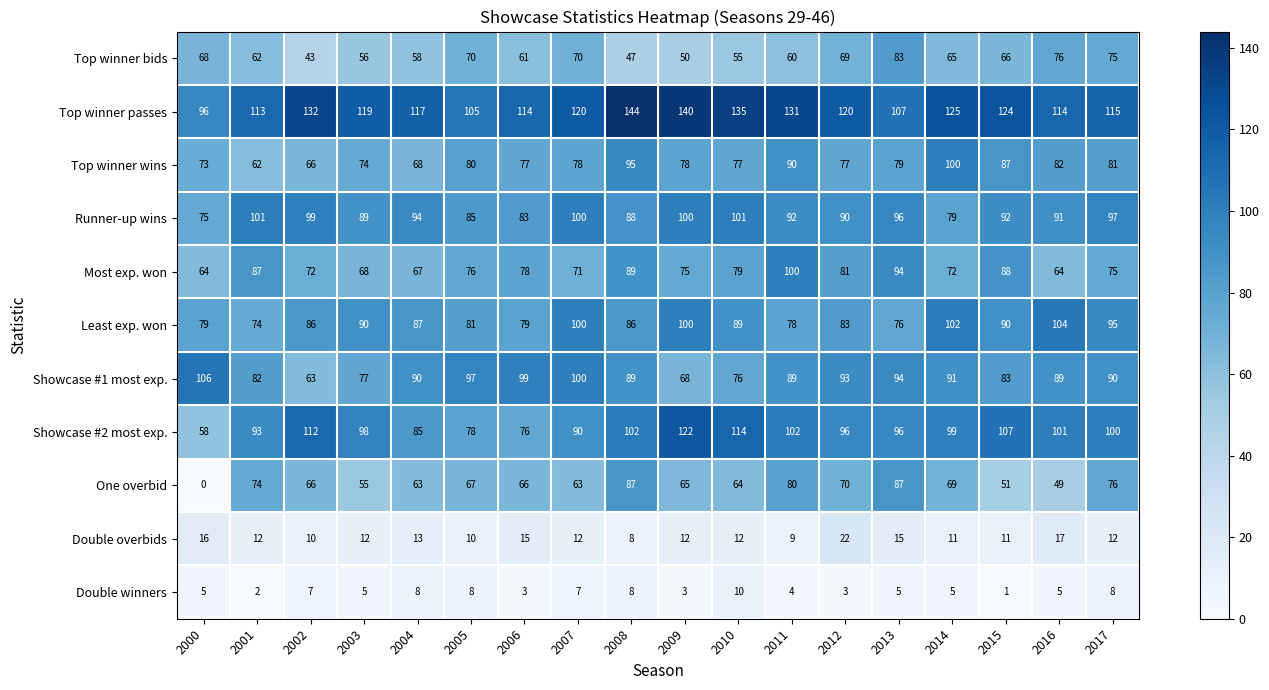

Read the Top winner bids value at 2010.

55